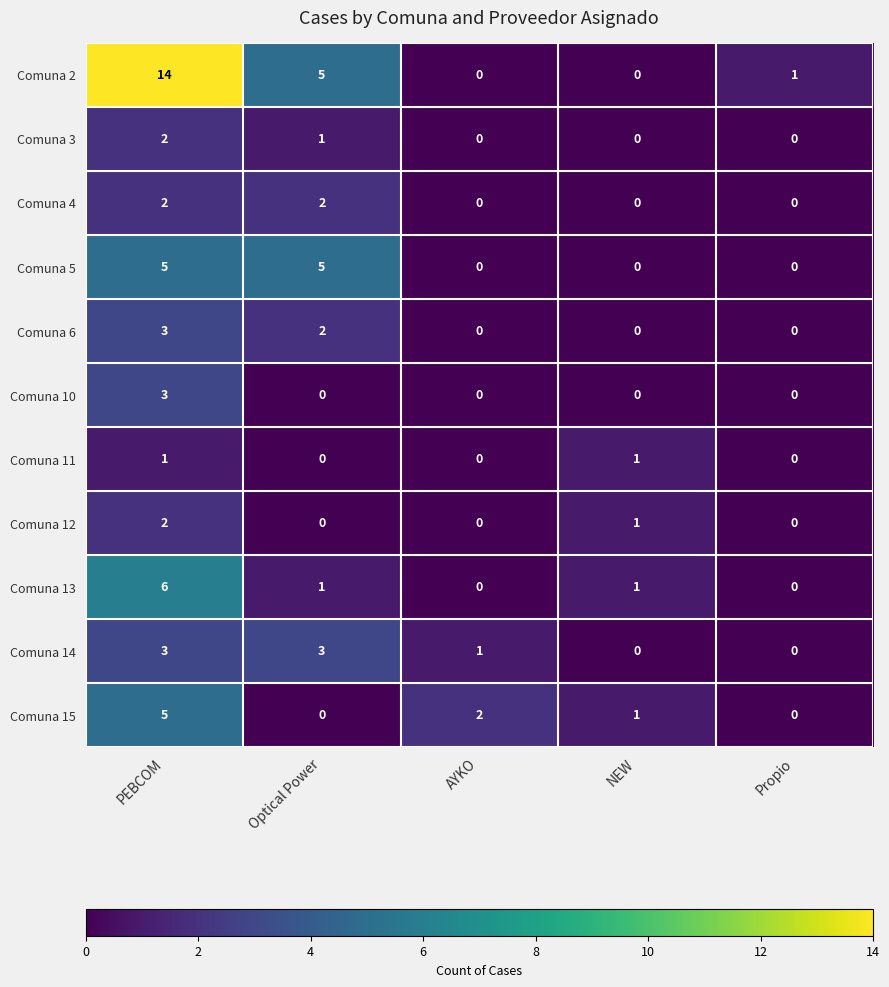

At which label is Comuna 14 closest to 1?

AYKO